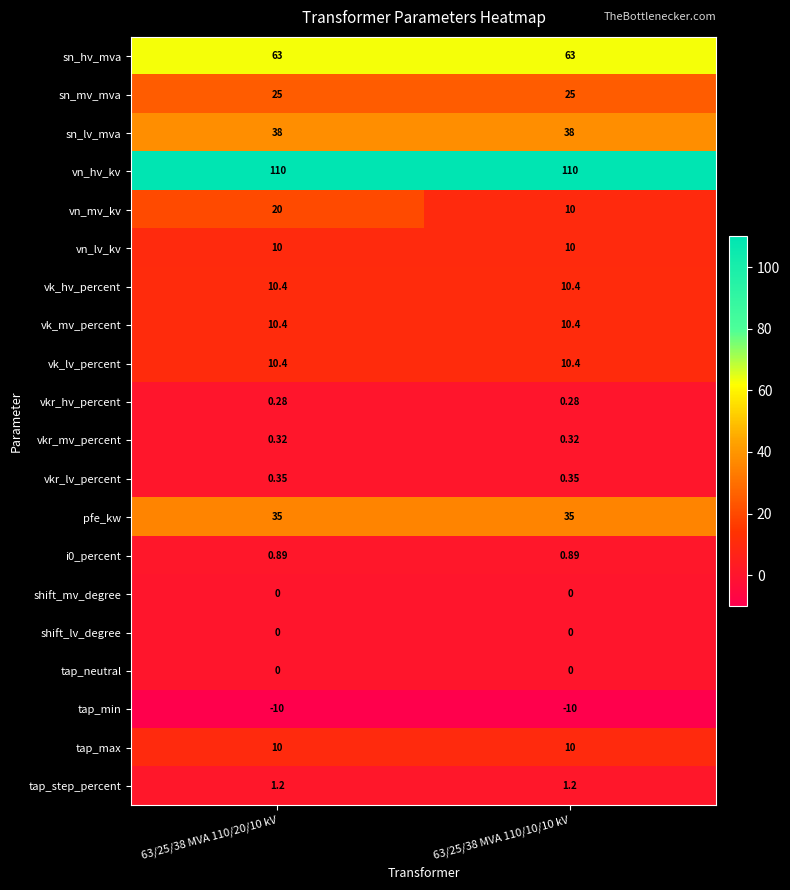

Between 63/25/38 MVA 110/20/10 kV and 63/25/38 MVA 110/10/10 kV, which series saw the biggest shift?

vn_mv_kv